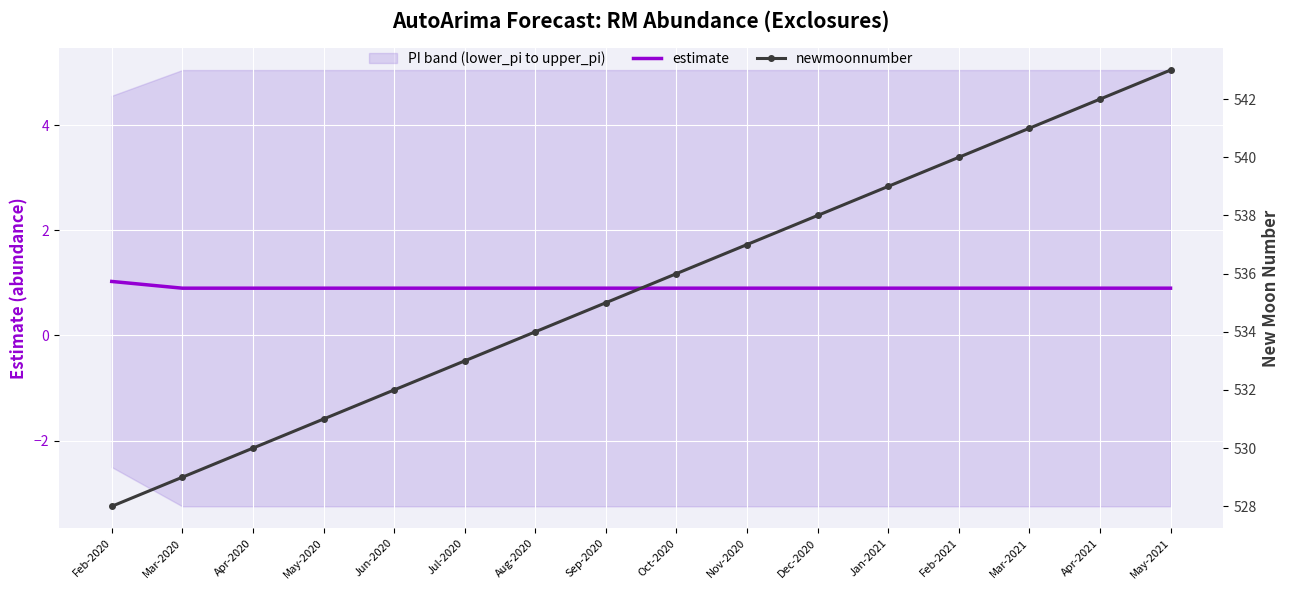

True or false: estimate has more than 2 points higher than both neighbors.

False